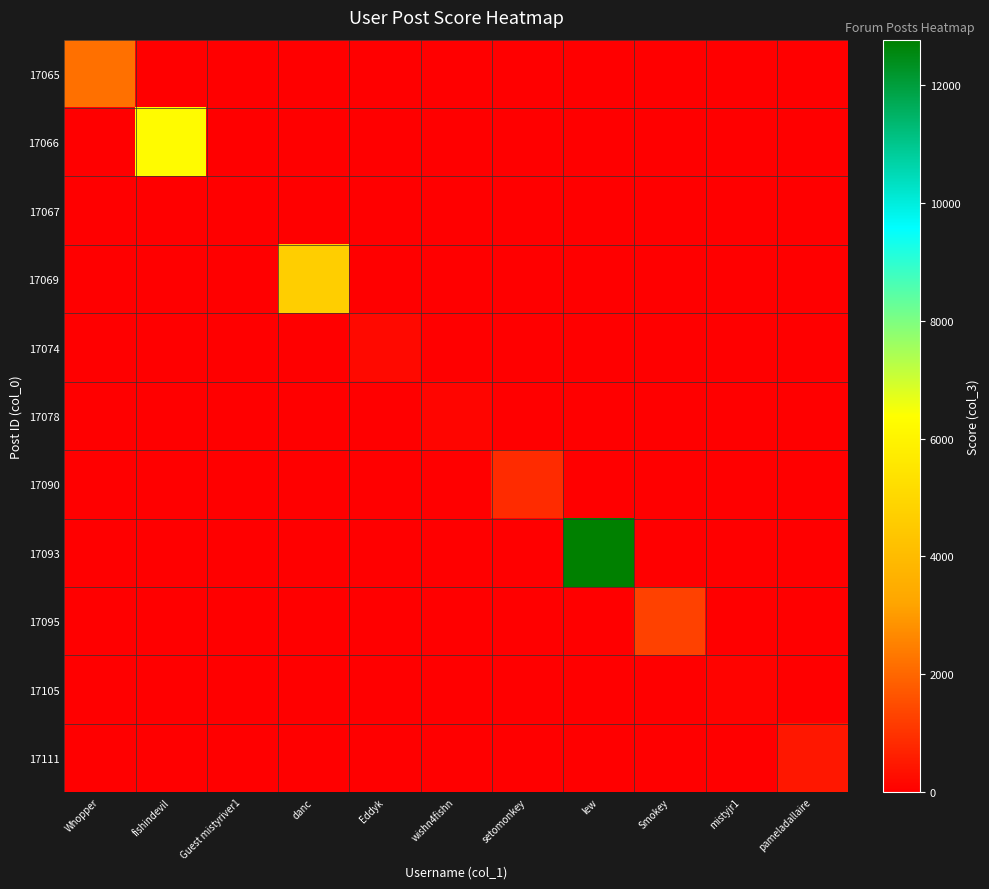

Reading left to right, extract all data points from this chart.

17065: Whopper=2174	fishindevil=0	Guest mistyriver1=0	danc=0	Eddyk=0	wishn4fishn=0	setomonkey=0	lew=0	Smokey=0	mistyjr1=0	pameladallaire=0
17066: Whopper=0	fishindevil=6254	Guest mistyriver1=0	danc=0	Eddyk=0	wishn4fishn=0	setomonkey=0	lew=0	Smokey=0	mistyjr1=0	pameladallaire=0
17067: Whopper=0	fishindevil=0	Guest mistyriver1=0	danc=0	Eddyk=0	wishn4fishn=0	setomonkey=0	lew=0	Smokey=0	mistyjr1=0	pameladallaire=0
17069: Whopper=0	fishindevil=0	Guest mistyriver1=0	danc=4677	Eddyk=0	wishn4fishn=0	setomonkey=0	lew=0	Smokey=0	mistyjr1=0	pameladallaire=0
17074: Whopper=0	fishindevil=0	Guest mistyriver1=0	danc=0	Eddyk=195	wishn4fishn=0	setomonkey=0	lew=0	Smokey=0	mistyjr1=0	pameladallaire=0
17078: Whopper=0	fishindevil=0	Guest mistyriver1=0	danc=0	Eddyk=0	wishn4fishn=108	setomonkey=0	lew=0	Smokey=0	mistyjr1=0	pameladallaire=0
17090: Whopper=0	fishindevil=0	Guest mistyriver1=0	danc=0	Eddyk=0	wishn4fishn=0	setomonkey=872	lew=0	Smokey=0	mistyjr1=0	pameladallaire=0
17093: Whopper=0	fishindevil=0	Guest mistyriver1=0	danc=0	Eddyk=0	wishn4fishn=0	setomonkey=0	lew=12767	Smokey=0	mistyjr1=0	pameladallaire=0
17095: Whopper=0	fishindevil=0	Guest mistyriver1=0	danc=0	Eddyk=0	wishn4fishn=0	setomonkey=0	lew=0	Smokey=1278	mistyjr1=0	pameladallaire=0
17105: Whopper=0	fishindevil=0	Guest mistyriver1=0	danc=0	Eddyk=0	wishn4fishn=0	setomonkey=0	lew=0	Smokey=0	mistyjr1=97	pameladallaire=0
17111: Whopper=0	fishindevil=0	Guest mistyriver1=0	danc=0	Eddyk=0	wishn4fishn=0	setomonkey=0	lew=0	Smokey=0	mistyjr1=0	pameladallaire=470